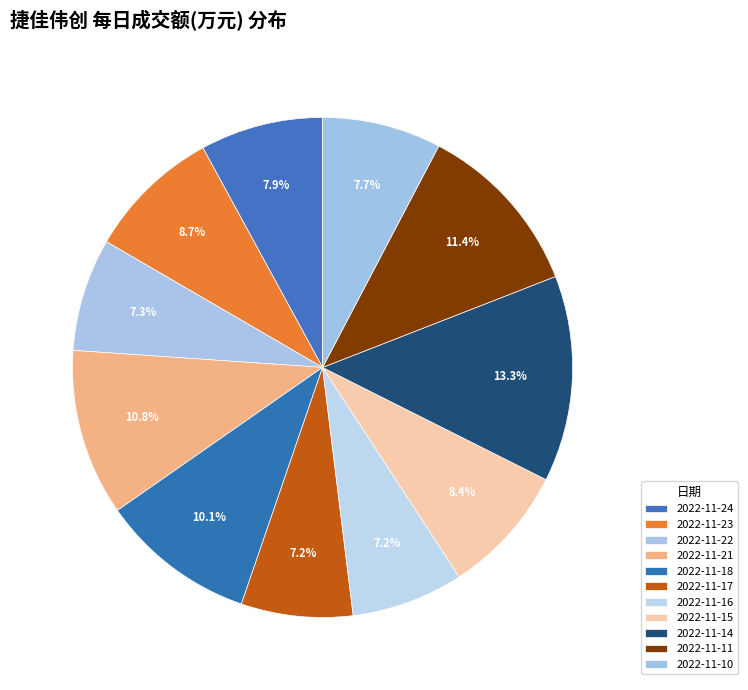

Count the number of slices in the pie.

11